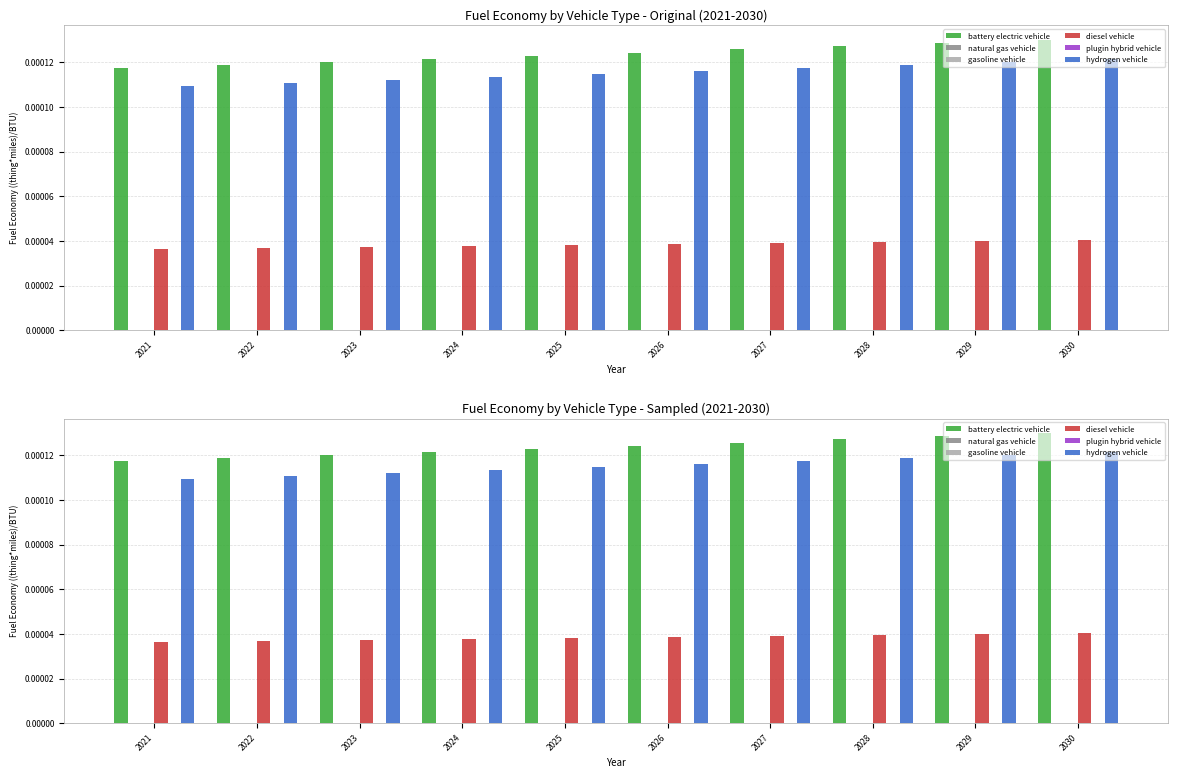

What are all the series names shown in the legend?

battery electric vehicle, natural gas vehicle, gasoline vehicle, diesel vehicle, plugin hybrid vehicle, hydrogen vehicle